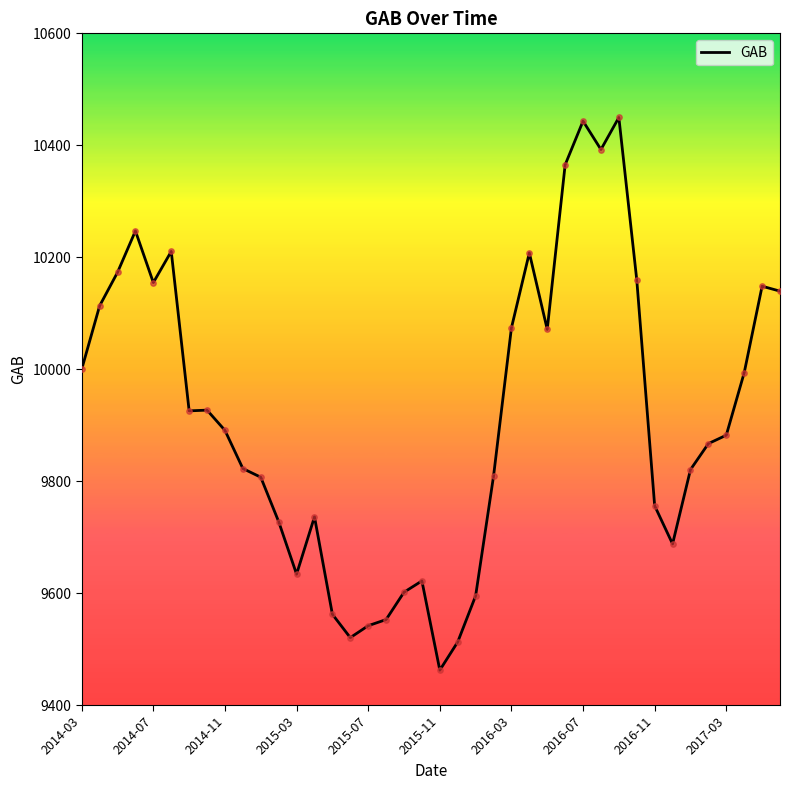

What is the smallest value displayed?

9462.3